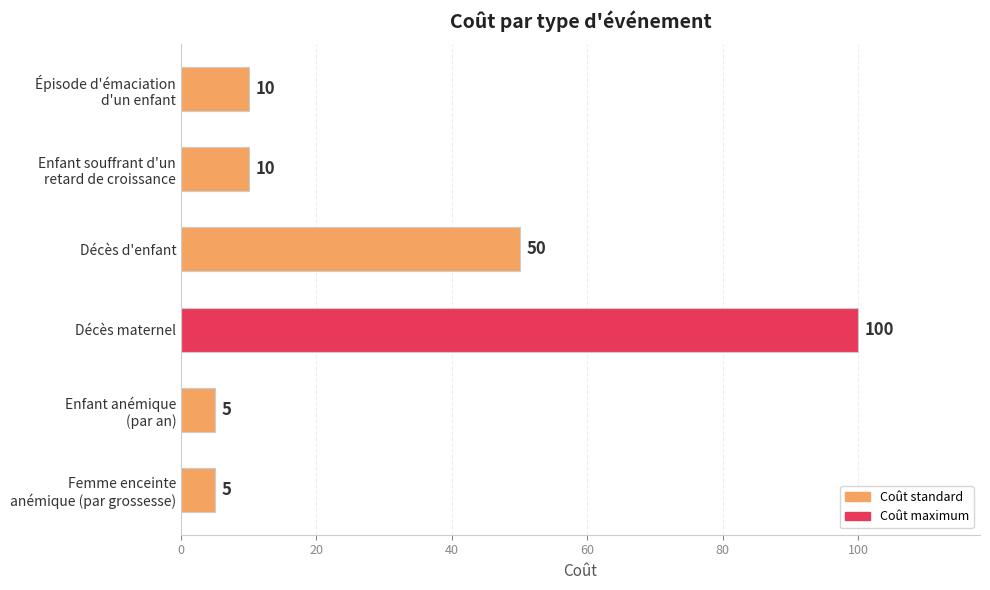

What is the value of the 6th bar from the top?

5